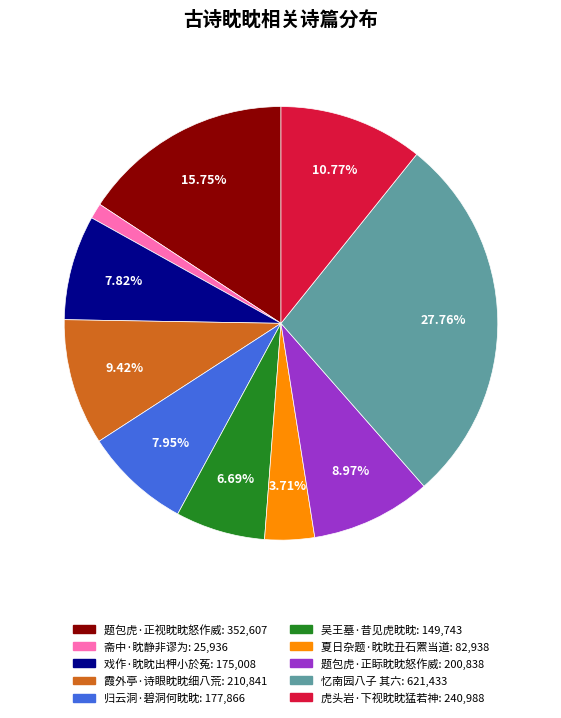

What is the smallest slice in the pie chart?

斋中·眈静非谬为